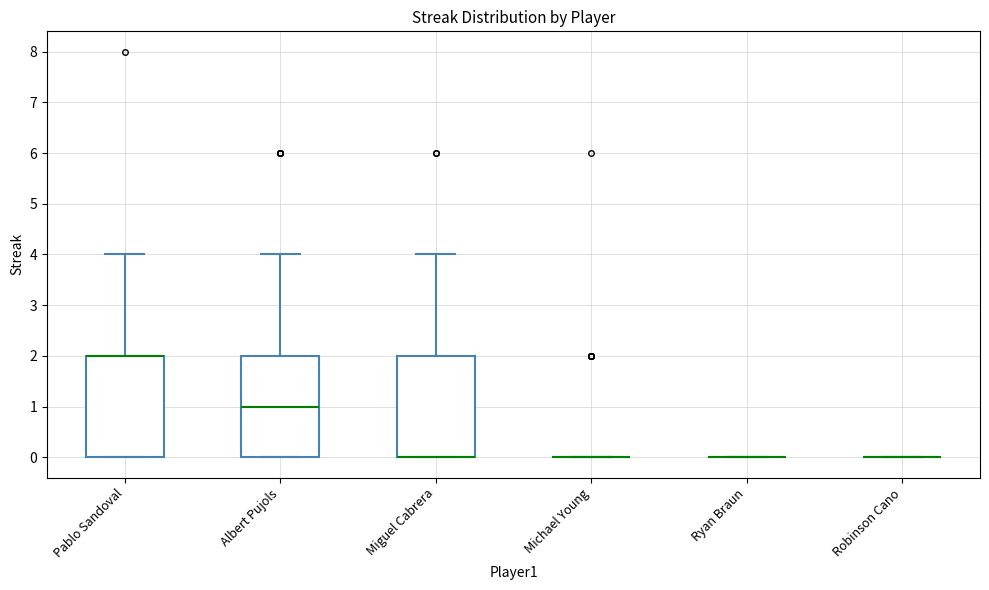

Reading left to right, transcribe this box plot: for each box, give where its median line is, the range the box spans, and where its two whiskers end, as read against the y-axis. The values are not printed on the chart, so give them approximately, as read against the axis.

Pablo Sandoval: median 2 (drawn on the box's upper edge), box 0 to 2, whiskers 0 to 4
Albert Pujols: median 1, box 0 to 2, whiskers 0 to 4
Miguel Cabrera: median 0 (drawn on the box's lower edge), box 0 to 2, whiskers 0 to 4
Michael Young: box collapsed to a line at 0, whiskers 0 to 0
Ryan Braun: box collapsed to a line at 0, whiskers 0 to 0
Robinson Cano: box collapsed to a line at 0, whiskers 0 to 0